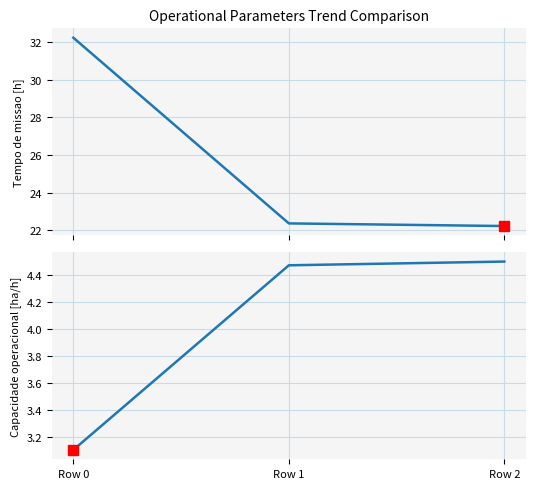

What is the greatest value displayed?

32.2